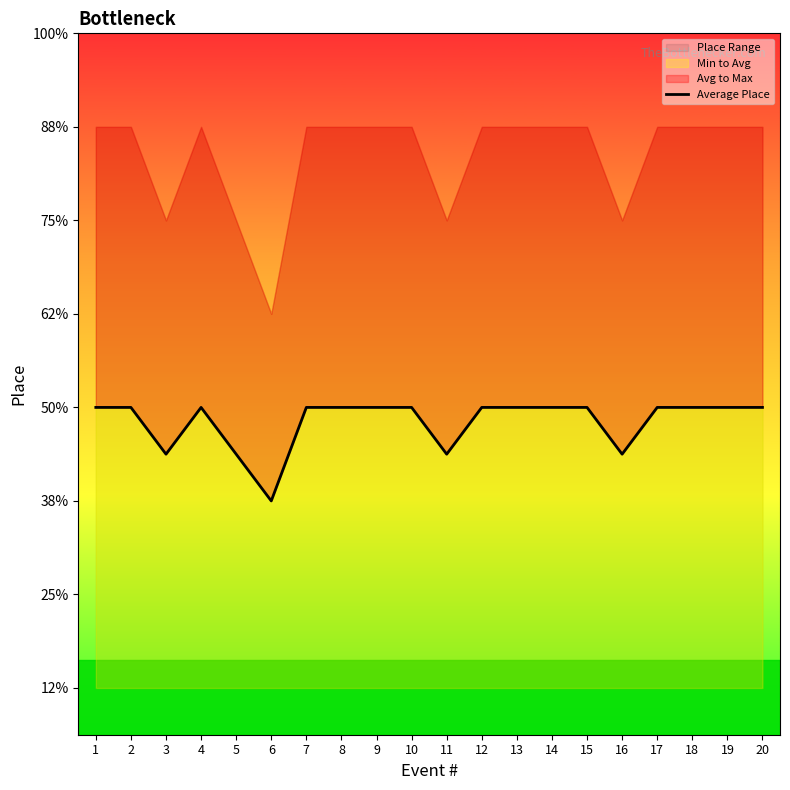

Which label corresponds to the largest value in the chart?

1